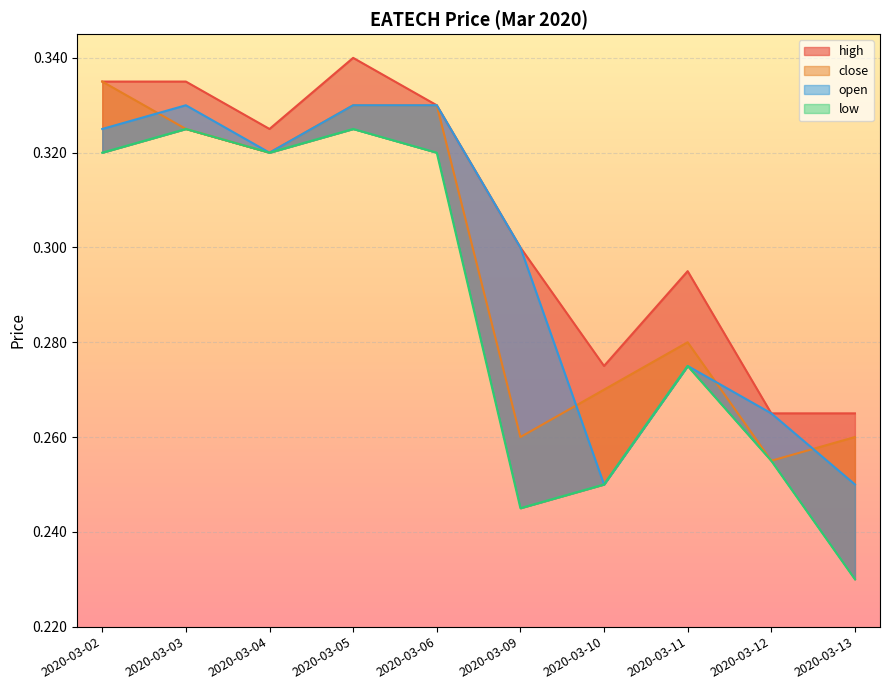

The close series shows 0.3 at 2020-03-11. True or false?

True